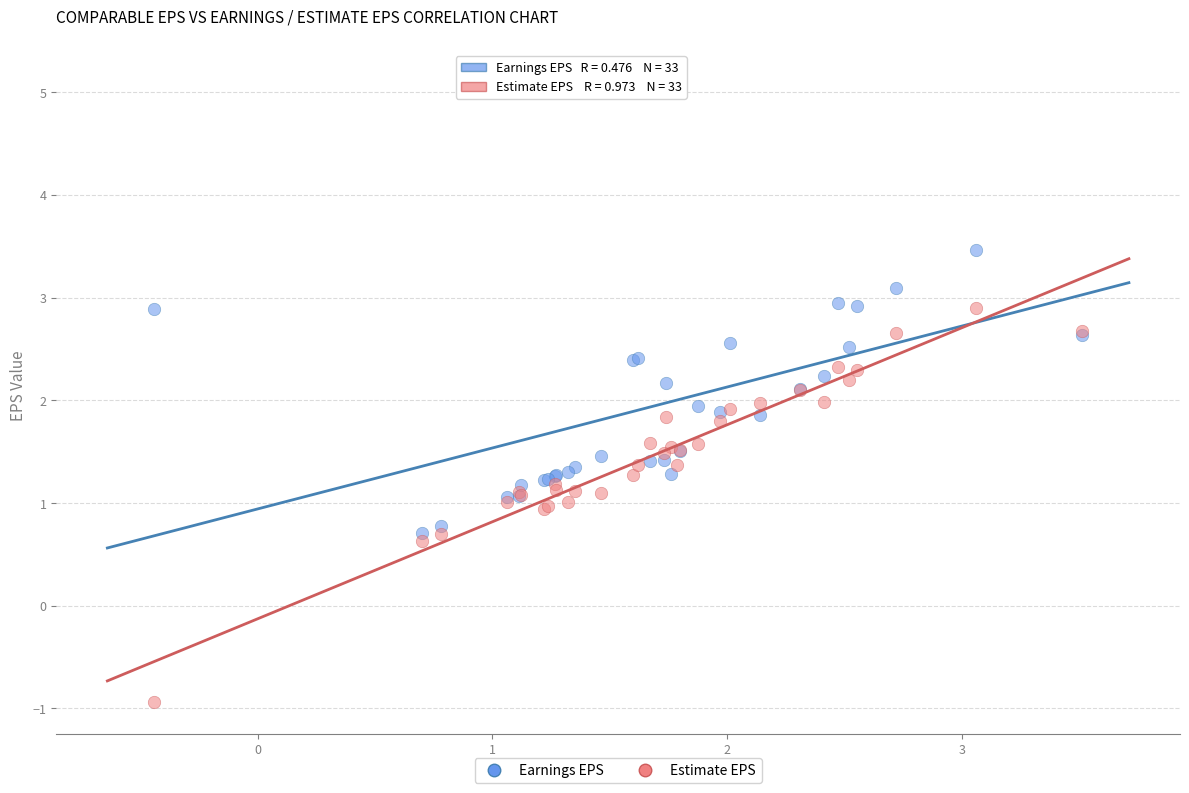

Which series reaches the minimum Y coordinate?

Estimate EPS